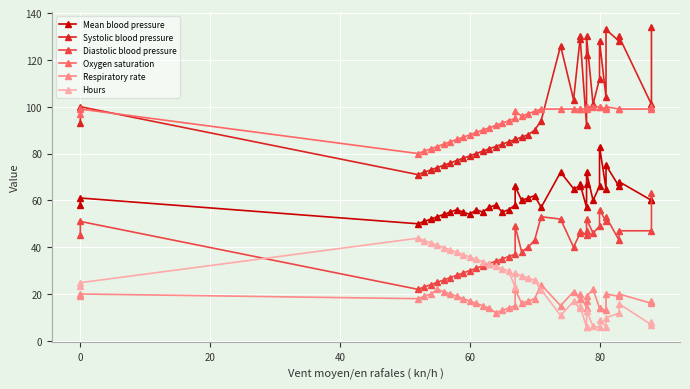

List the series in order of their peak value, highest first.

Systolic blood pressure, Oxygen saturation, Mean blood pressure, Diastolic blood pressure, Hours, Respiratory rate